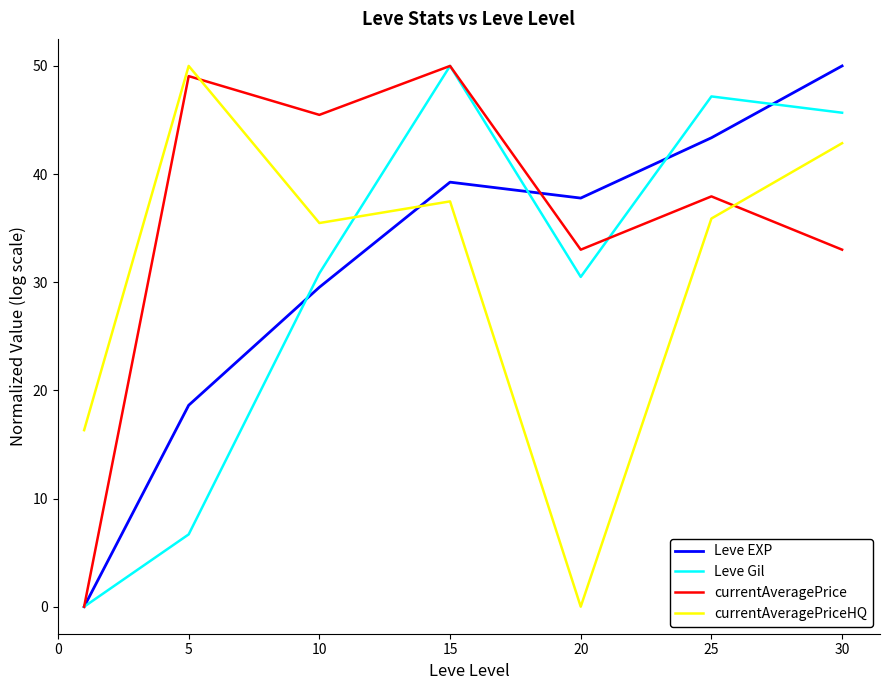

What is the highest value of the Leve Gil series?

50.0